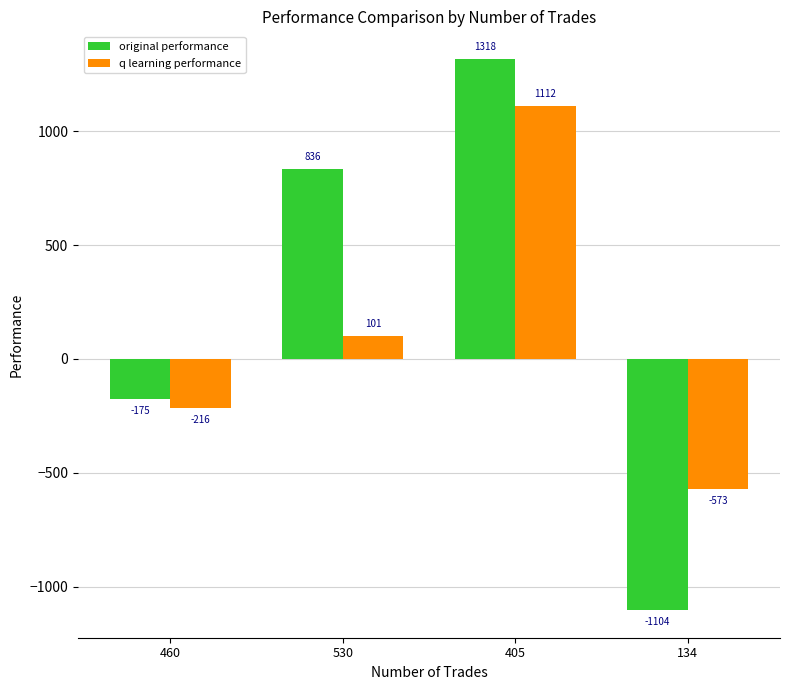

Which series has the largest total across all categories?

original performance